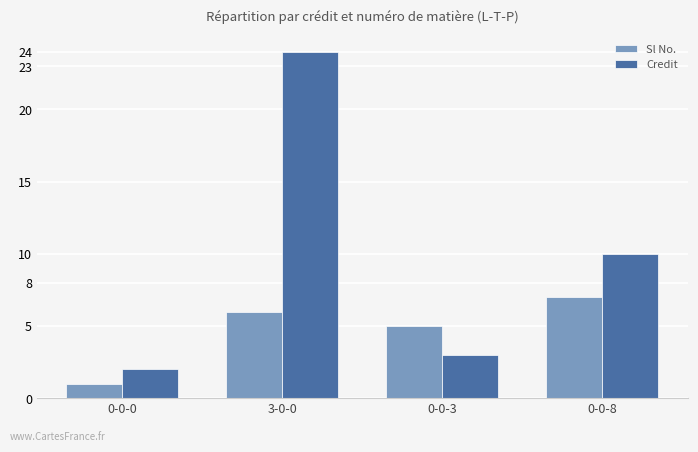

Read the Credit value at 0-0-8.

10